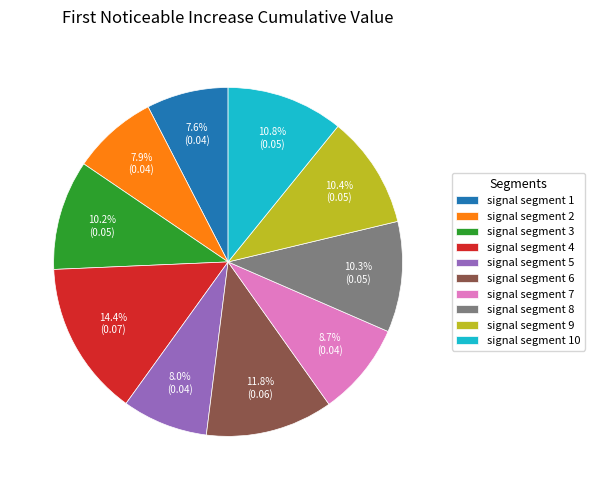

How many slices are in this pie chart?

10